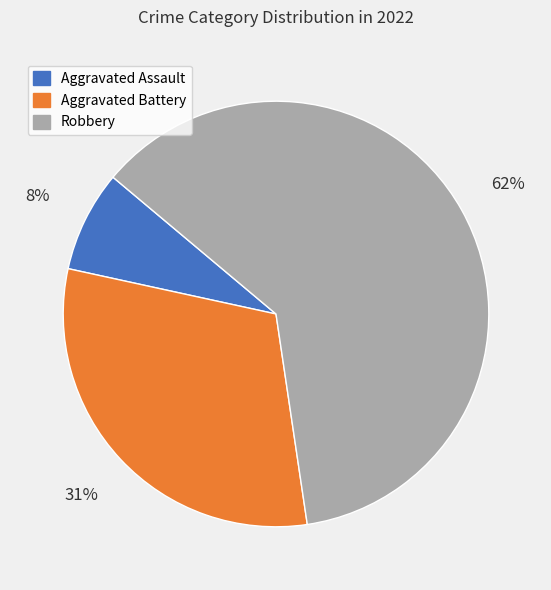

Which slice represents more than half of the pie?

Robbery